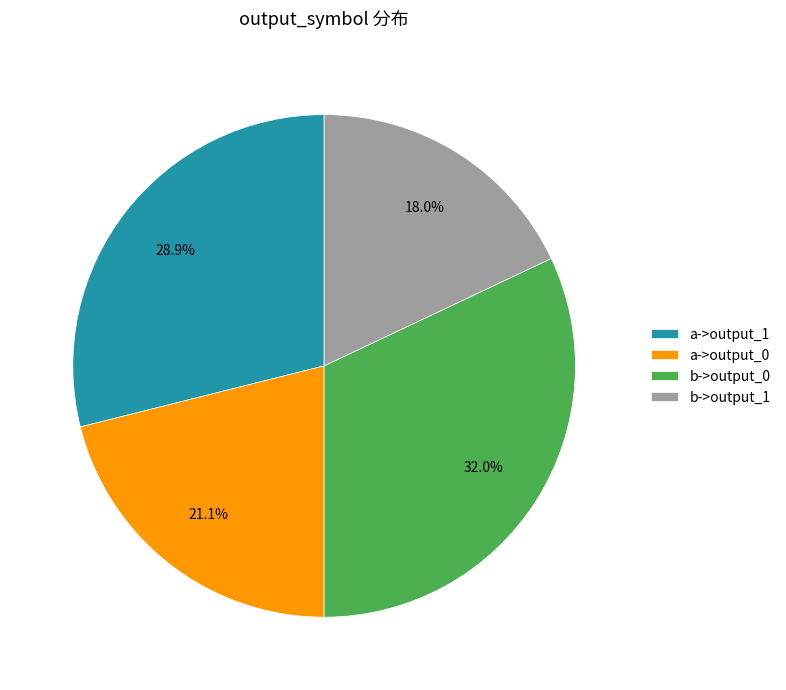

Count the number of slices in the pie.

4